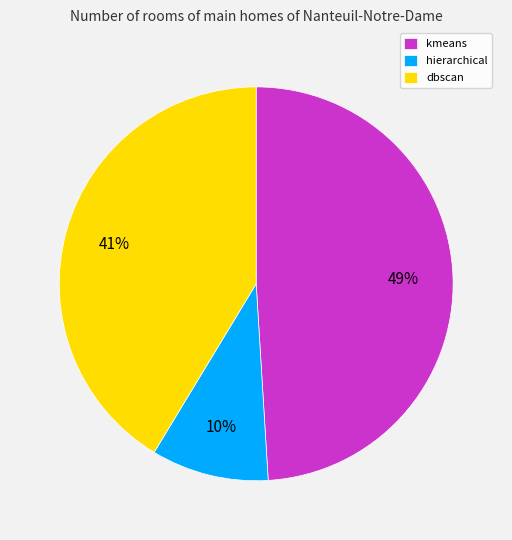

To the nearest percent, what is the combined percentage of kmeans and dbscan?

90%